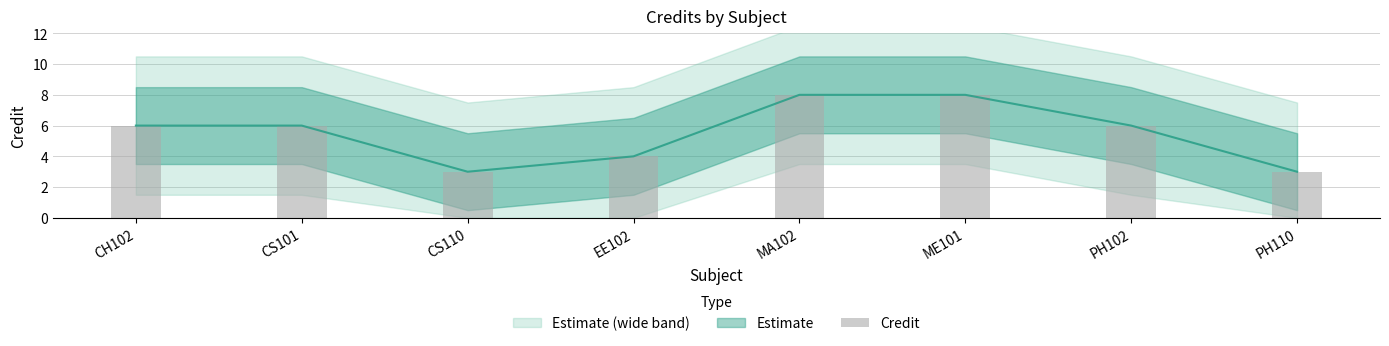

What is the average value?

6